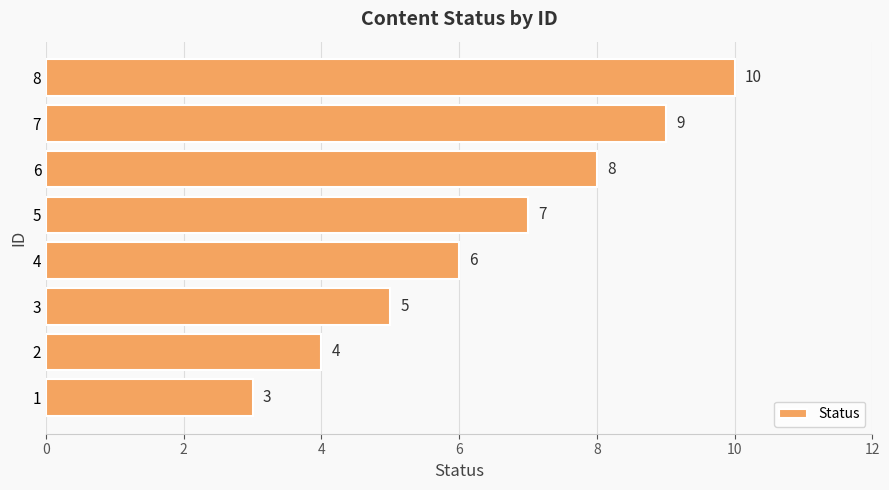

Where is the data nearest to the value 6?

4